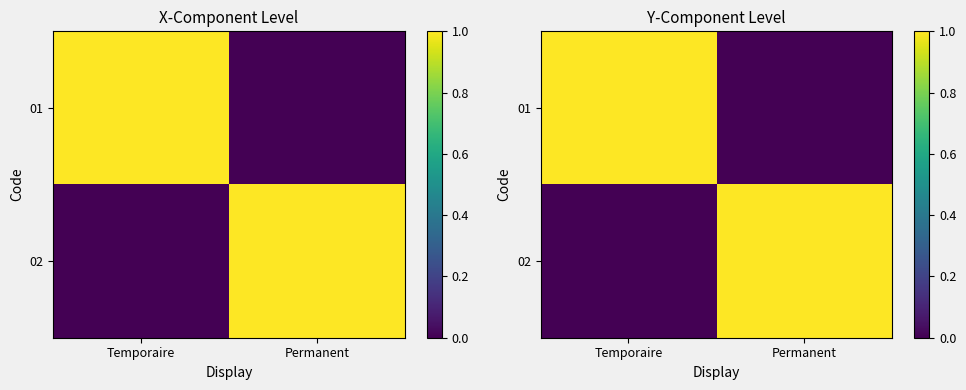

What is the greatest value displayed?

1